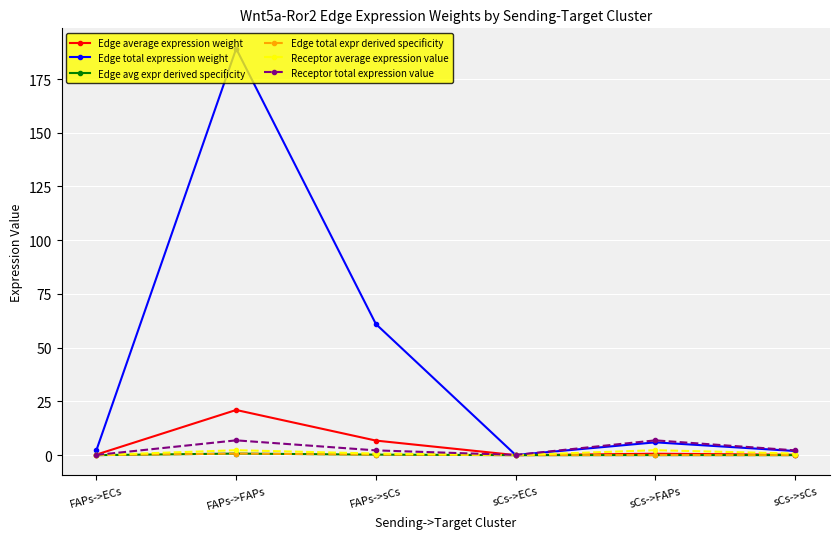

What is the spread (max minus min) of values at sCs->sCs?

2.2